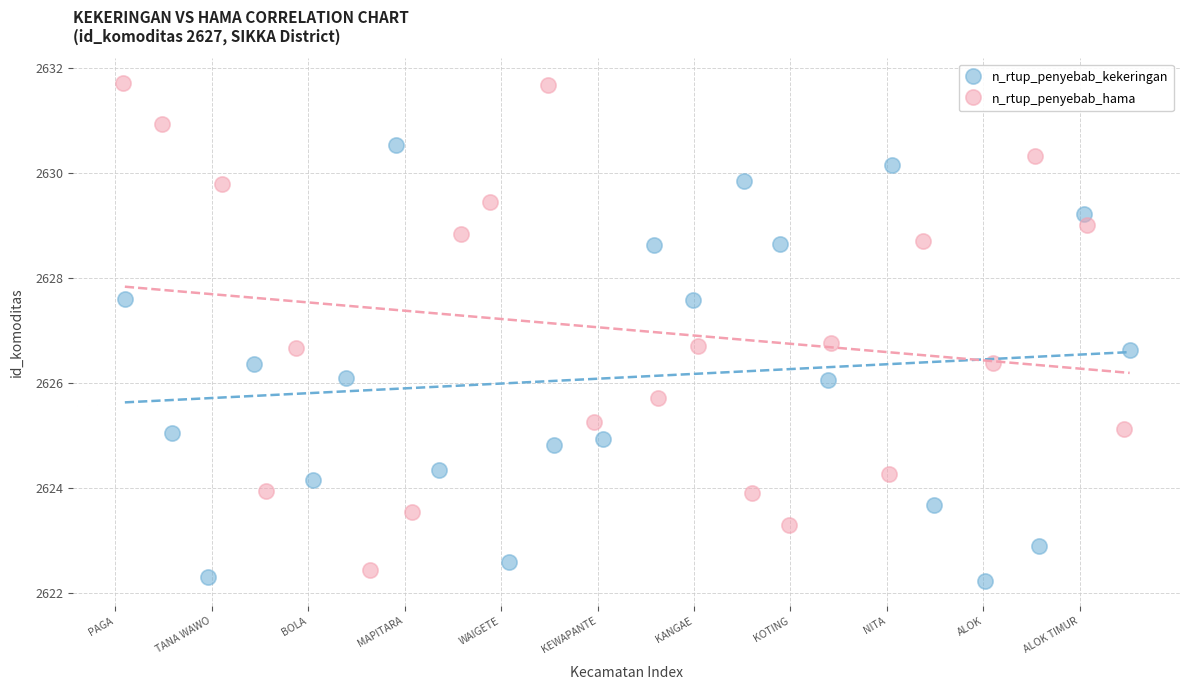

Which series has the widest spread of Y values?

n_rtup_penyebab_hama